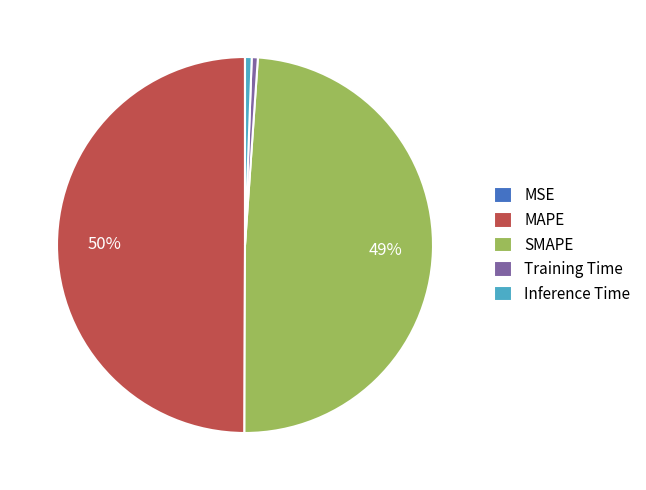

To the nearest percent, what is the difference between the largest and smallest slice percentages?

50%